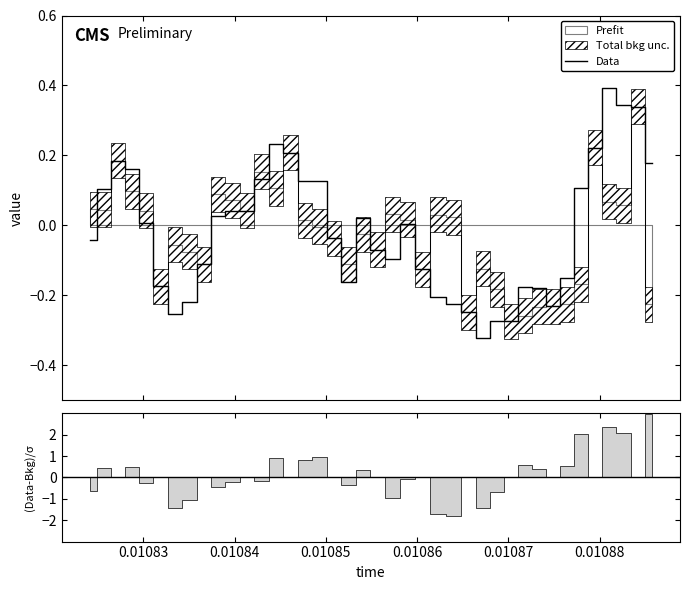

Reading left to right, list all the values displayed in this chart.

-0.0	0.1	0.2	0.2	0.0	-0.2	-0.3	-0.2	-0.1	0.0	0.0	0.0	0.1	0.2	0.2	0.1	0.1	-0.0	-0.2	0.0	-0.1	-0.1	0.0	-0.1	-0.2	-0.2	-0.2	-0.3	-0.3	-0.3	-0.2	-0.2	-0.2	-0.2	0.1	0.2	0.4	0.3	0.3	0.2